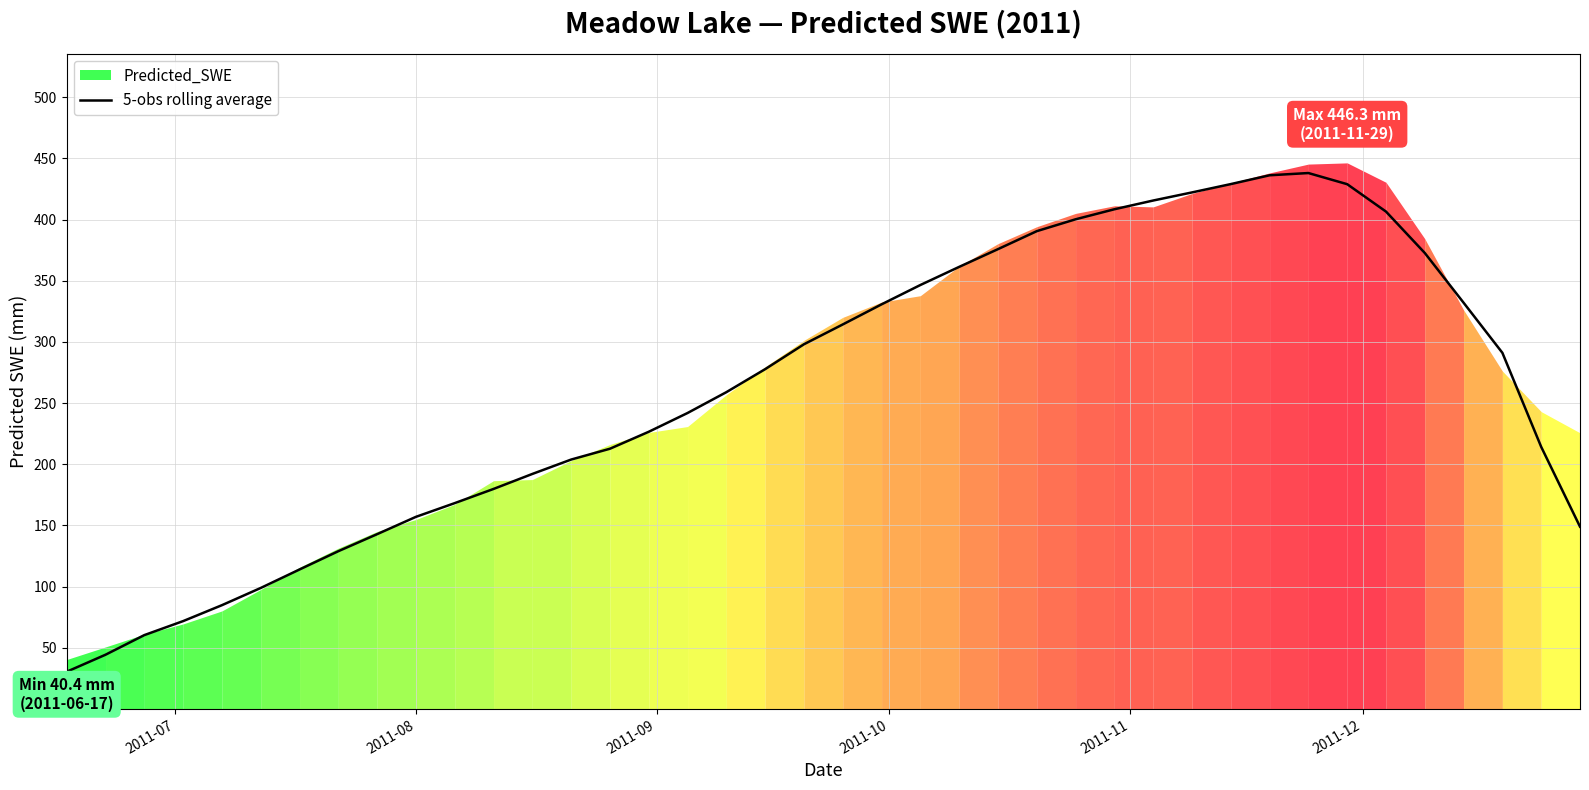

What is the minimum value for 5-obs rolling average?

30.4